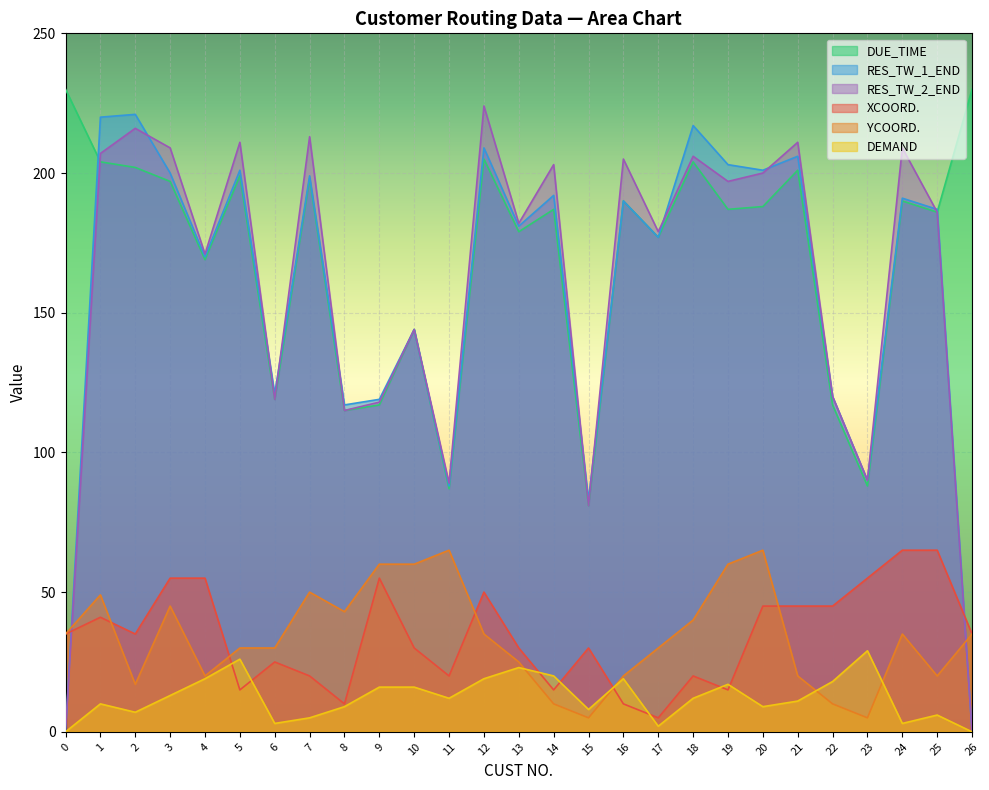

True or false: DEMAND and DUE_TIME intersect in this chart.

False